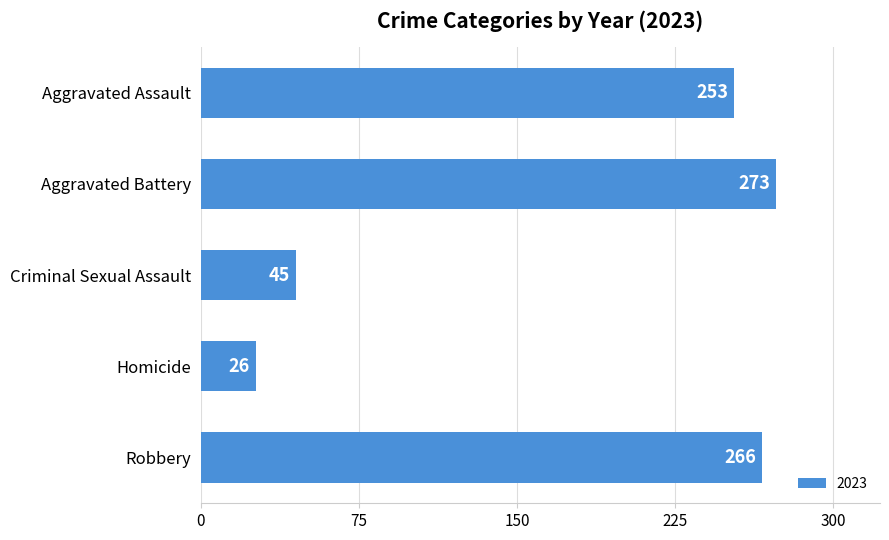

Are the bars grouped side by side (vs. stacked)?

No